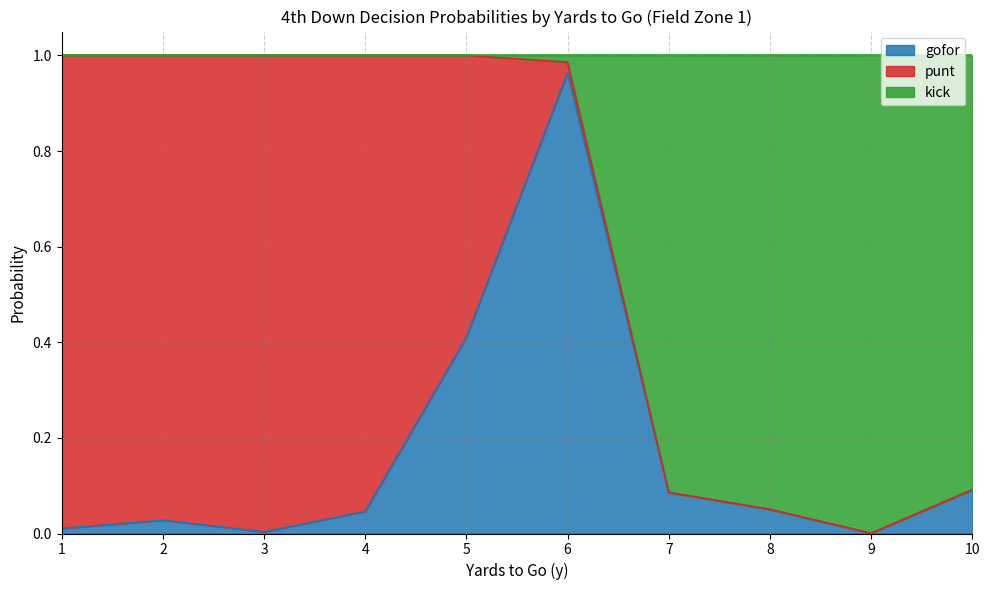

Which category has the highest value in the gofor series?

6